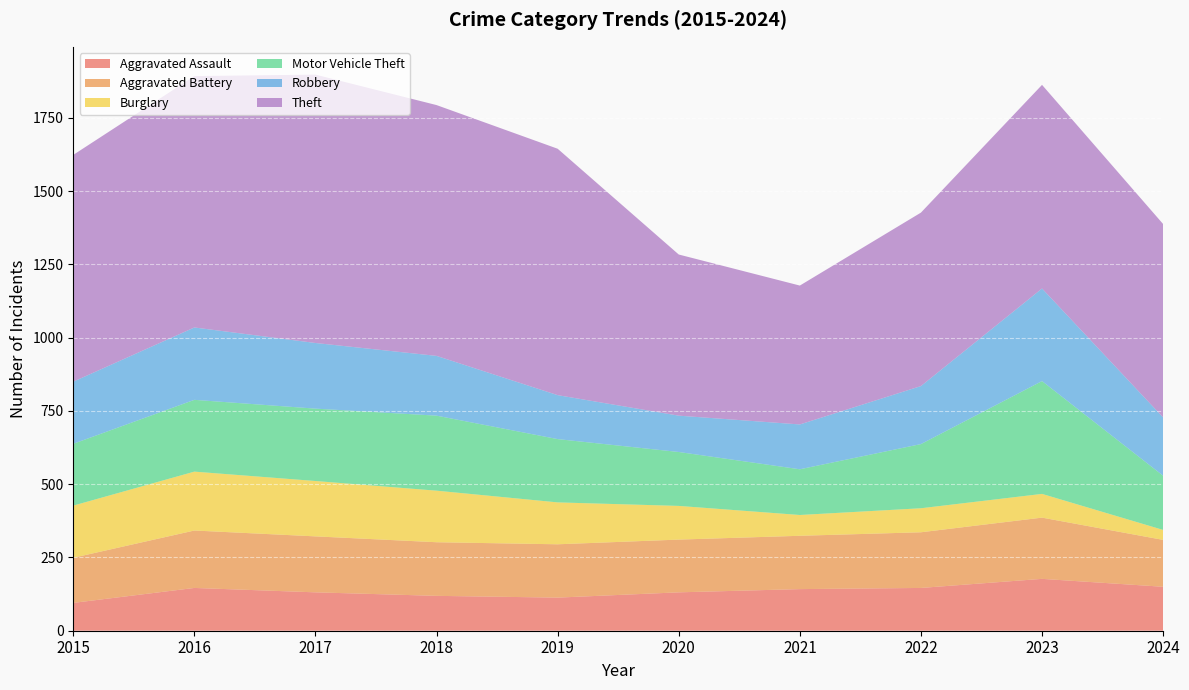

In Theft, how many points are lower than both neighbors (excluding endpoints)?

1